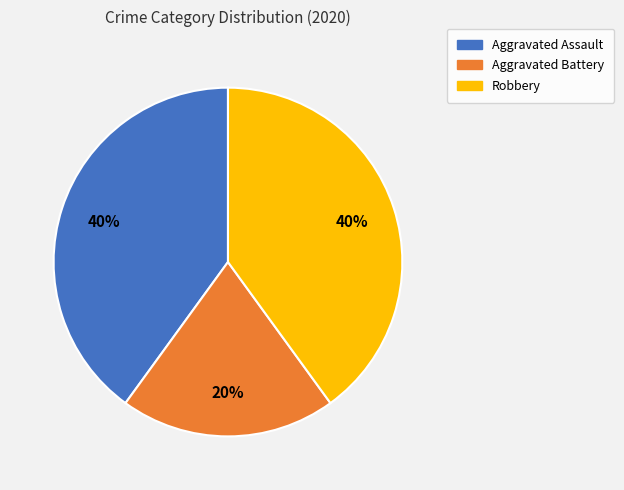

How many slices are in this pie chart?

3